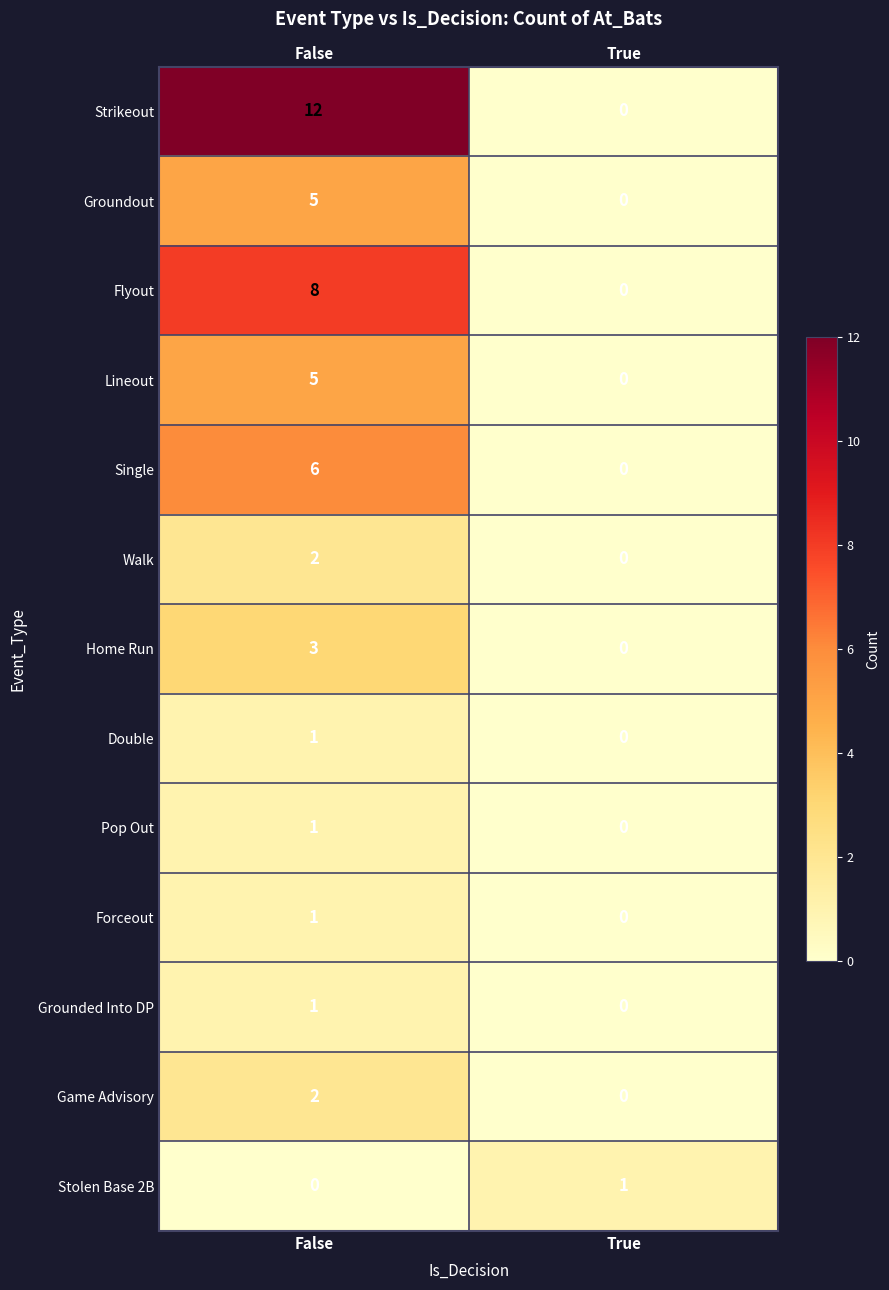

How many series are shown in this chart?

13